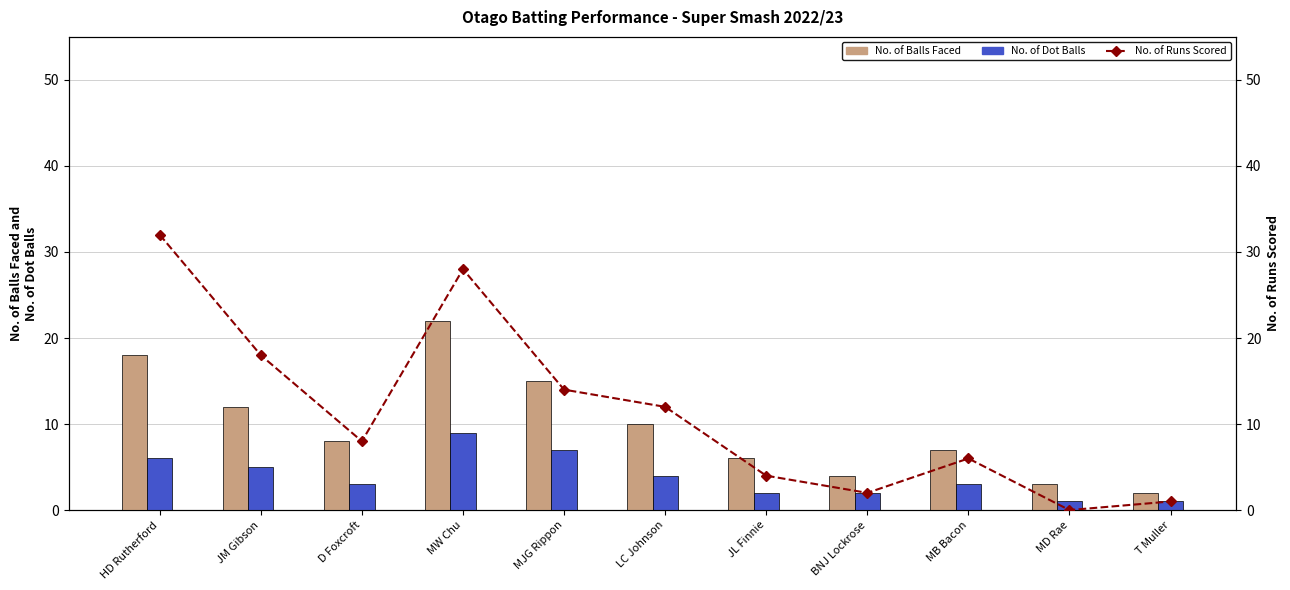

What is the spread (max minus min) of values at MJG Rippon?

8